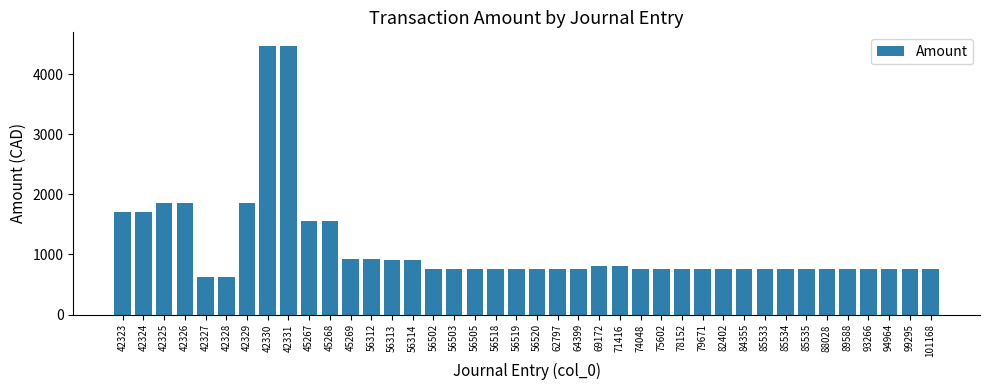

What is the greatest value displayed?

4473.5